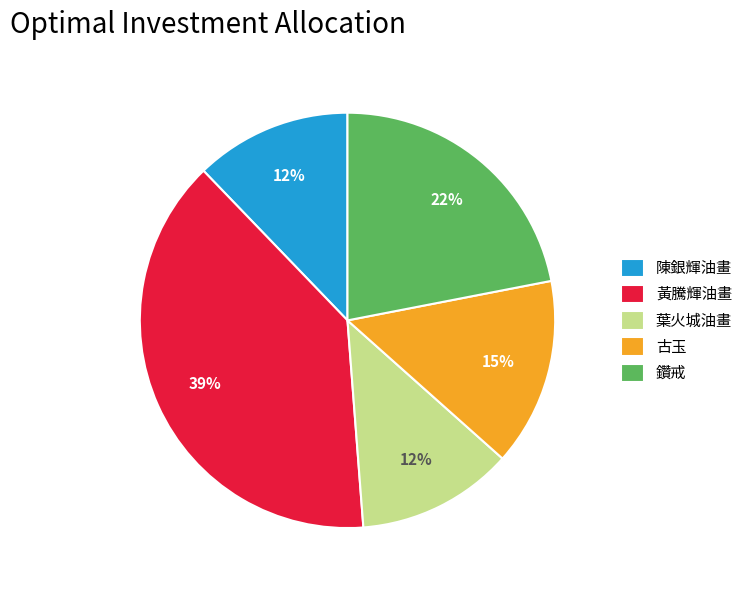

What percentage is the 古玉 slice, to the nearest percent?

15%